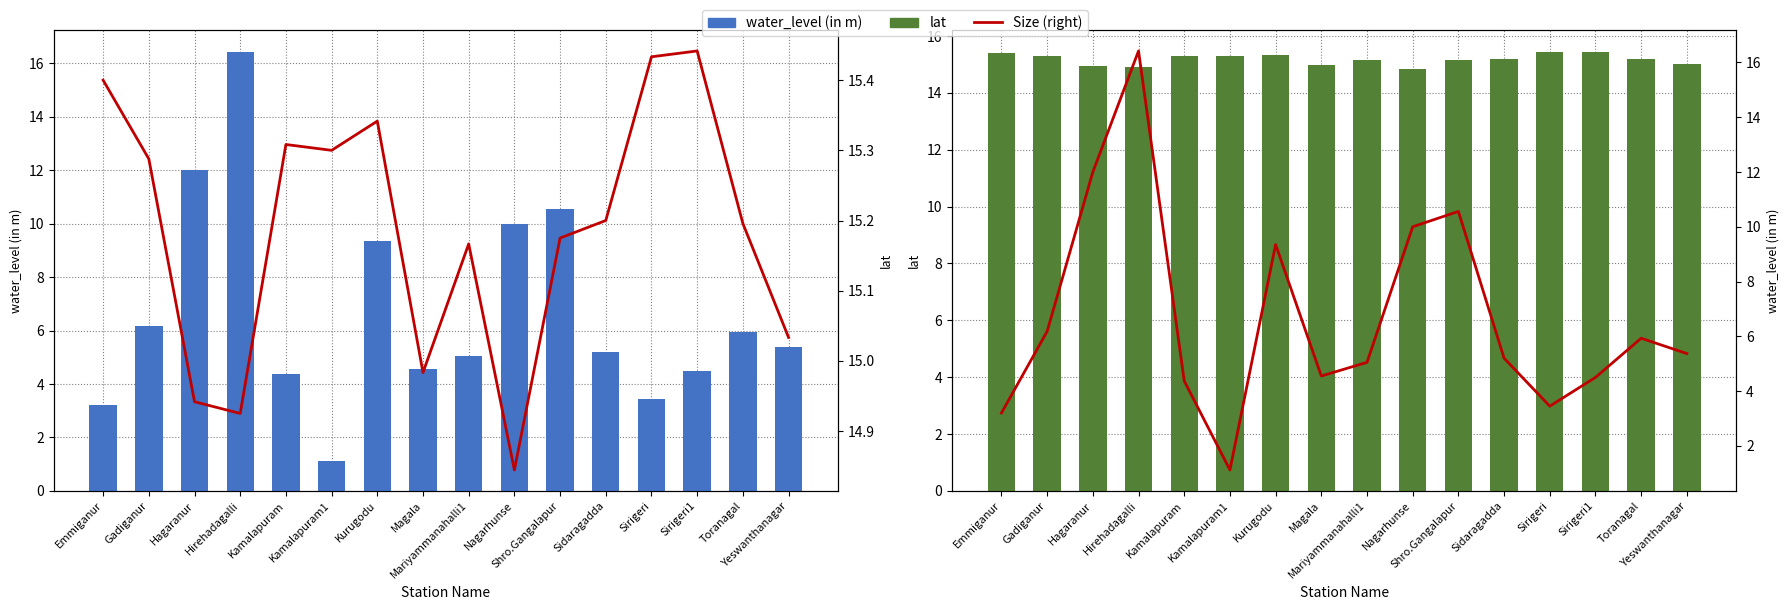

What is the label of the 16th bar from the right?

Emmiganur